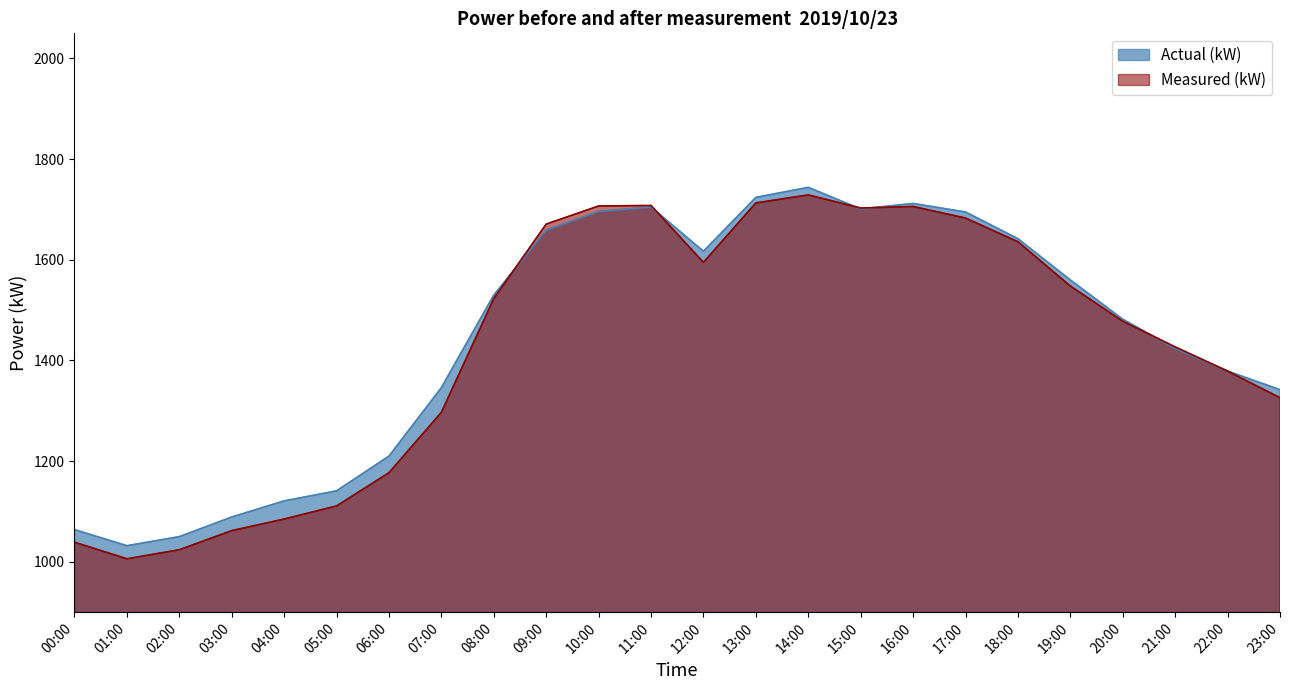

What is the approximate value of Measured (kW) at 09:00, to the nearest 10?

1670